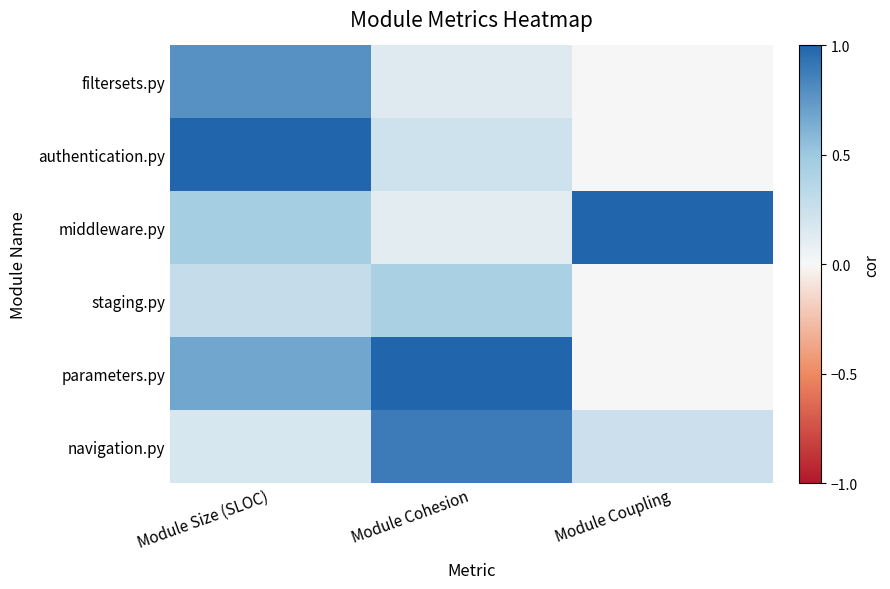

At how many categories does at least one series exceed 0?

3